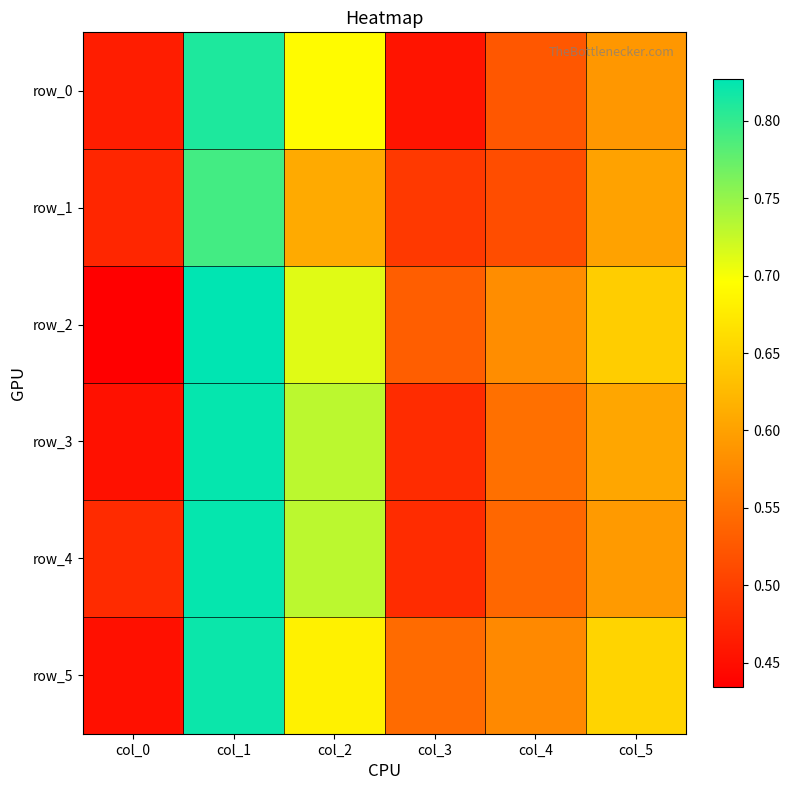

At which category is the sum across all series the highest?

col_1